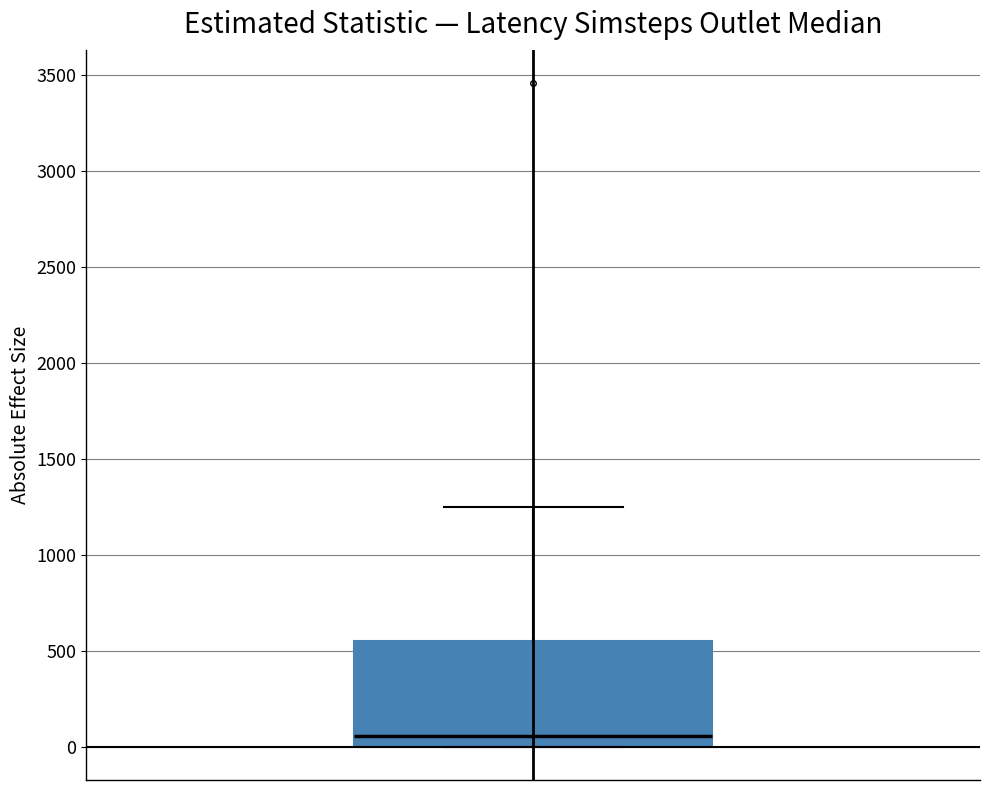

Transcribe this box plot: give where the median line is, the range the box spans, and where the two whiskers end, as read against the y-axis. The values are not printed on the chart, so give them approximately, as read against the axis.

median 50, box 0 to 550, whiskers 0 to 1250